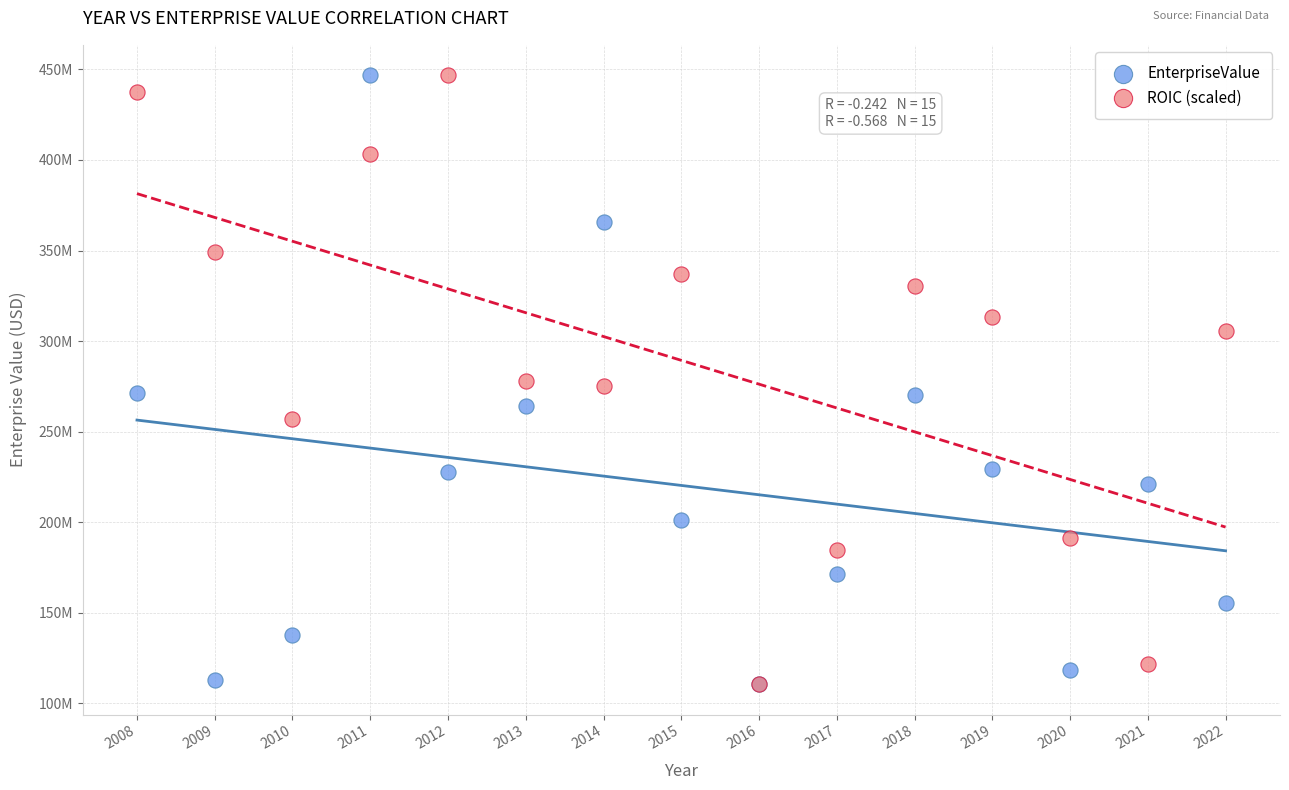

What are all the series names shown in the legend?

EnterpriseValue, ROIC (scaled)